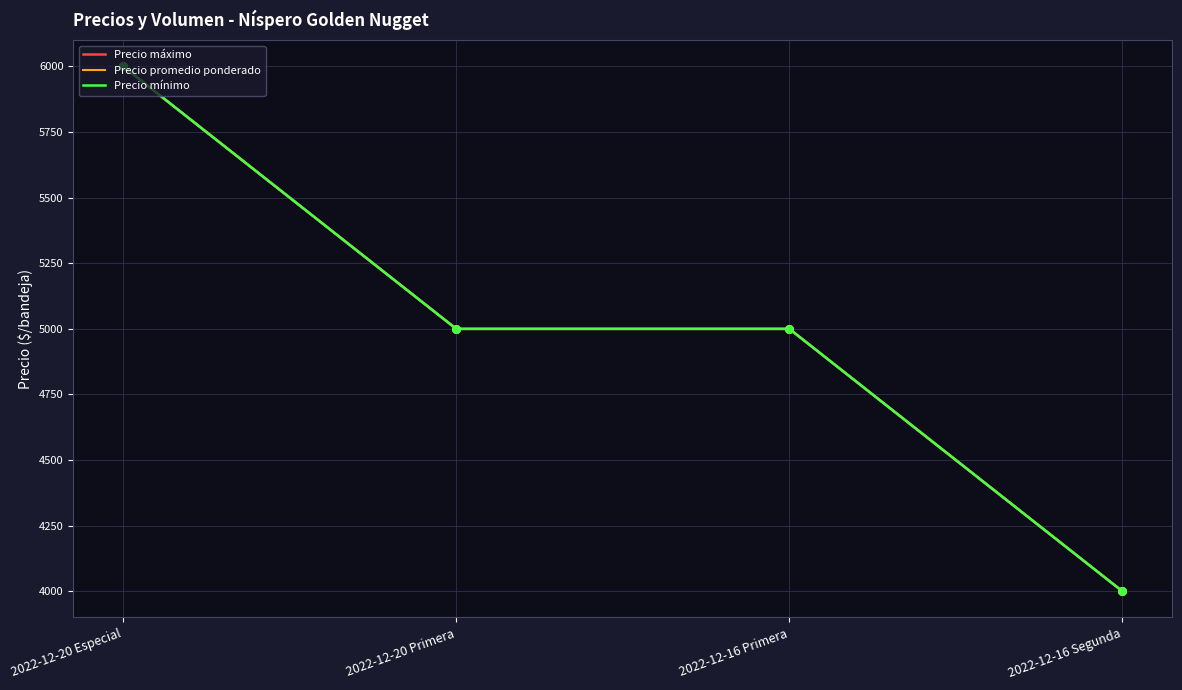

At which category is the sum across all series the highest?

2022-12-20 Especial